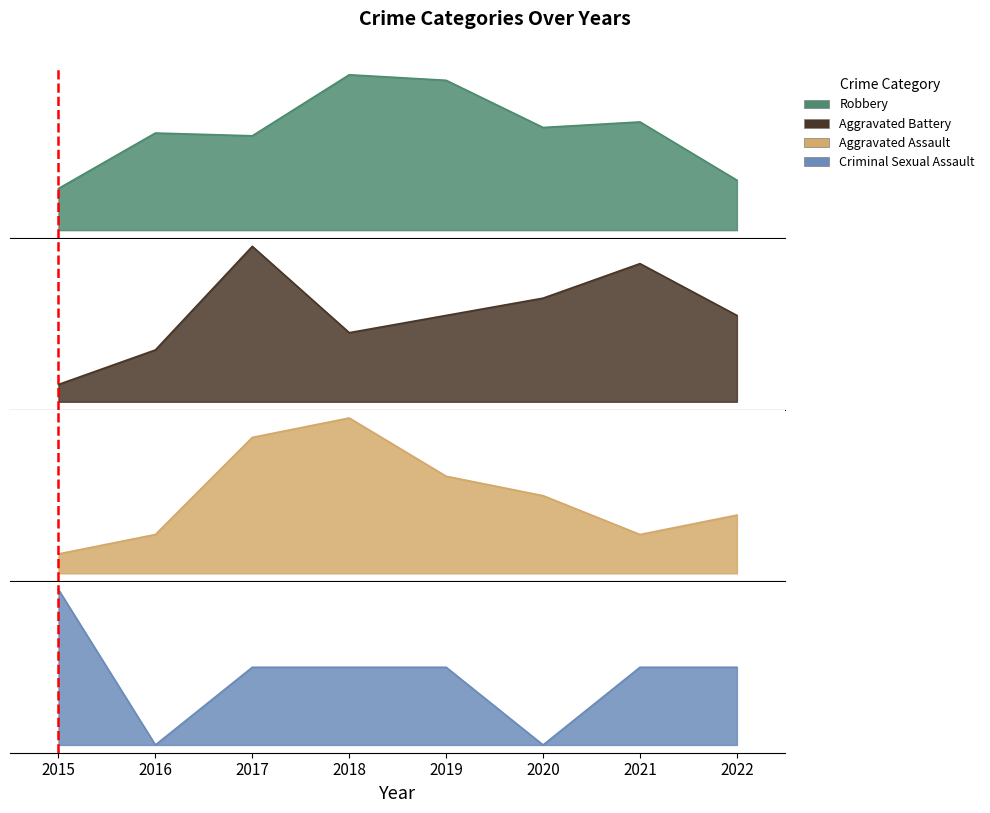

What is the difference between the Aggravated Battery values at 2022 and 2018?

1